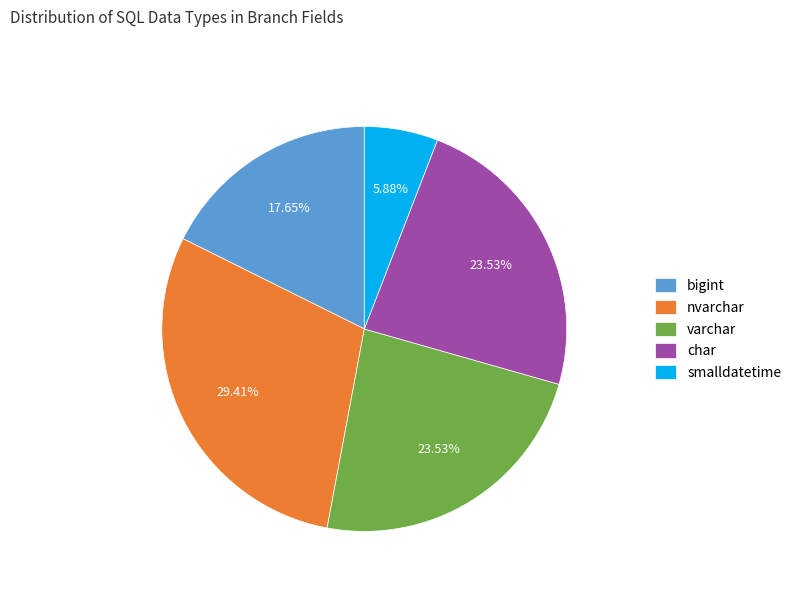

Which category has the biggest portion of the pie?

nvarchar